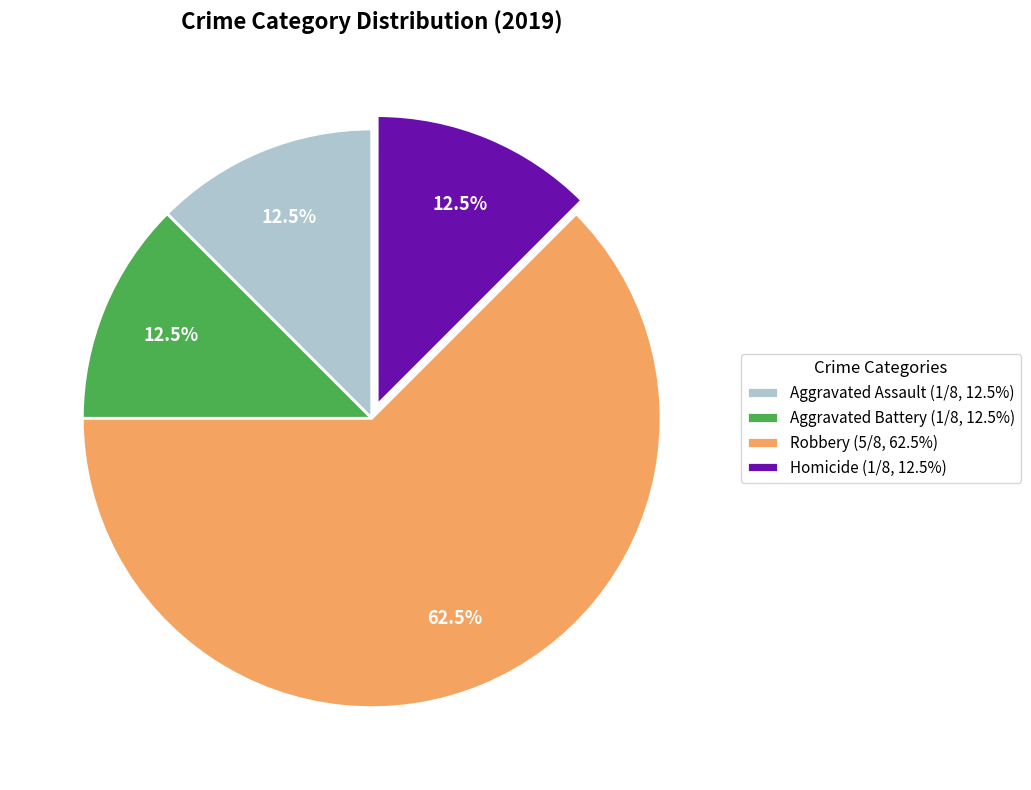

Is there any slice that represents more than half of the pie?

Yes